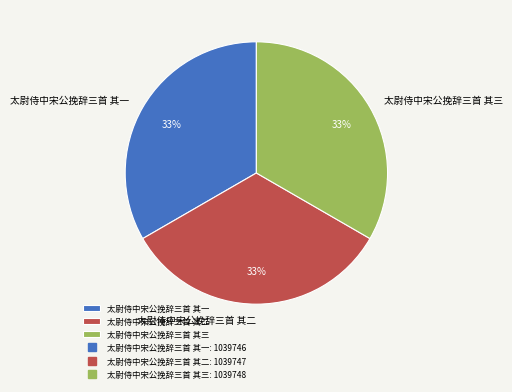

The 太尉侍中宋公挽辞三首 其二 slice represents 33% of the pie. True or false?

True